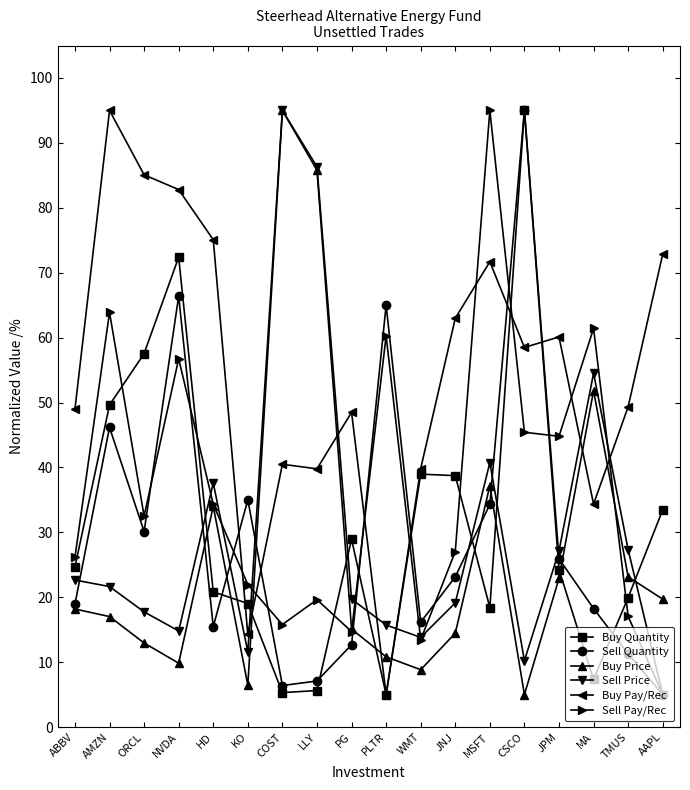

Is the value of Sell Quantity at COST greater than the value of Sell Pay/Rec at MA?

No